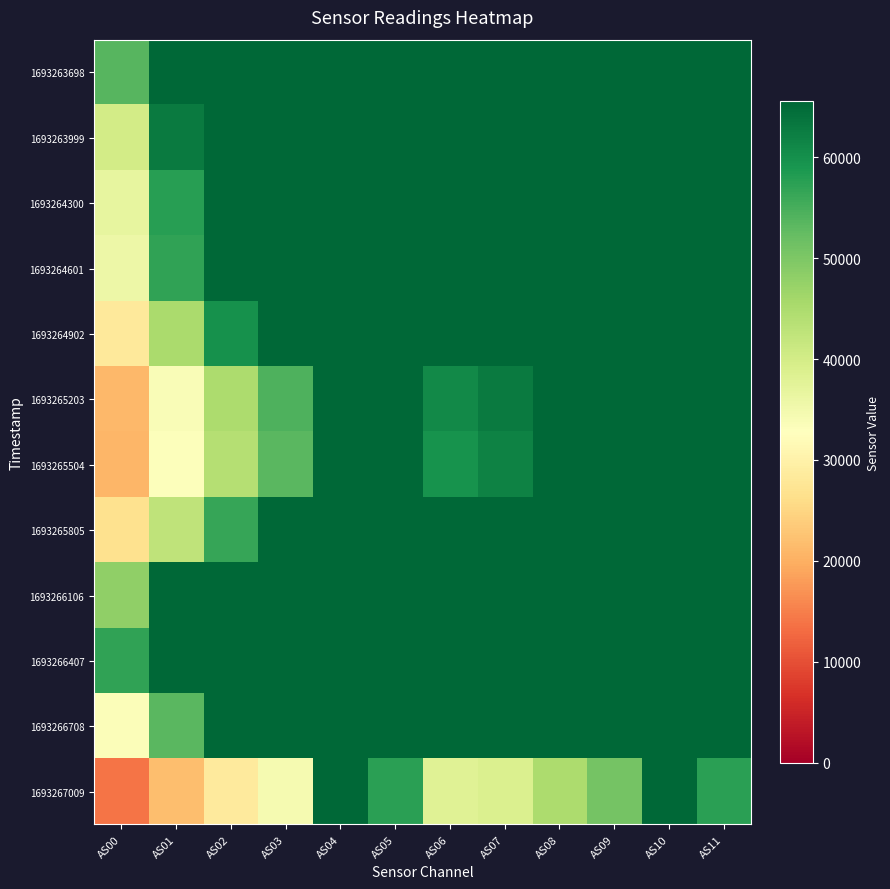

Reading right to left, list all the values displayed in this chart.

1693263698: AS11=65535	AS10=65535	AS09=65535	AS08=65535	AS07=65535	AS06=65535	AS05=65535	AS04=65535	AS03=65535	AS02=65535	AS01=65535	AS00=53611
1693263999: AS11=65535	AS10=65535	AS09=65535	AS08=65535	AS07=65535	AS06=65535	AS05=65535	AS04=65535	AS03=65535	AS02=65535	AS01=62766	AS00=39951
1693264300: AS11=65535	AS10=65535	AS09=65535	AS08=65535	AS07=65535	AS06=65535	AS05=65535	AS04=65535	AS03=65535	AS02=65535	AS01=57756	AS00=36630
1693264601: AS11=65535	AS10=65535	AS09=65535	AS08=65535	AS07=65535	AS06=65535	AS05=65535	AS04=65535	AS03=65535	AS02=65535	AS01=56890	AS00=35692
1693264902: AS11=65535	AS10=65535	AS09=65535	AS08=65535	AS07=65535	AS06=65535	AS05=65535	AS04=65535	AS03=65535	AS02=59820	AS01=45108	AS00=28318
1693265203: AS11=65535	AS10=65535	AS09=65535	AS08=65535	AS07=62948	AS06=60711	AS05=65535	AS04=65535	AS03=54429	AS02=44860	AS01=33736	AS00=21188
1693265504: AS11=65535	AS10=65535	AS09=65535	AS08=65535	AS07=61887	AS06=59523	AS05=65535	AS04=65535	AS03=53342	AS02=43823	AS01=33130	AS00=20745
1693265805: AS11=65535	AS10=65535	AS09=65535	AS08=65535	AS07=65535	AS06=65535	AS05=65535	AS04=65535	AS03=65535	AS02=56344	AS01=42663	AS00=26841
1693266106: AS11=65535	AS10=65535	AS09=65535	AS08=65535	AS07=65535	AS06=65535	AS05=65535	AS04=65535	AS03=65535	AS02=65535	AS01=65535	AS00=48056
1693266407: AS11=65535	AS10=65535	AS09=65535	AS08=65535	AS07=65535	AS06=65535	AS05=65535	AS04=65535	AS03=65535	AS02=65535	AS01=65535	AS00=57051
1693266708: AS11=65535	AS10=65535	AS09=65535	AS08=65535	AS07=65535	AS06=65535	AS05=65535	AS04=65535	AS03=65535	AS02=65535	AS01=53274	AS00=33528
1693267009: AS11=57451	AS10=65535	AS09=50820	AS08=44818	AS07=38786	AS06=37984	AS05=57442	AS04=65535	AS03=34510	AS02=28668	AS01=21832	AS00=13929